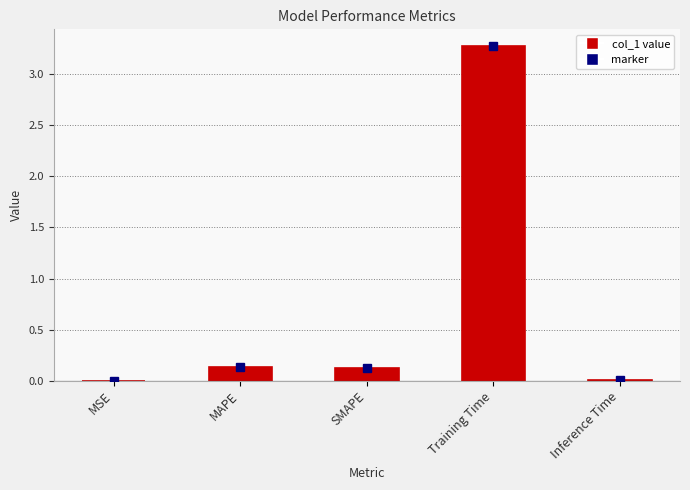

Which label corresponds to the largest value in the chart?

Training Time